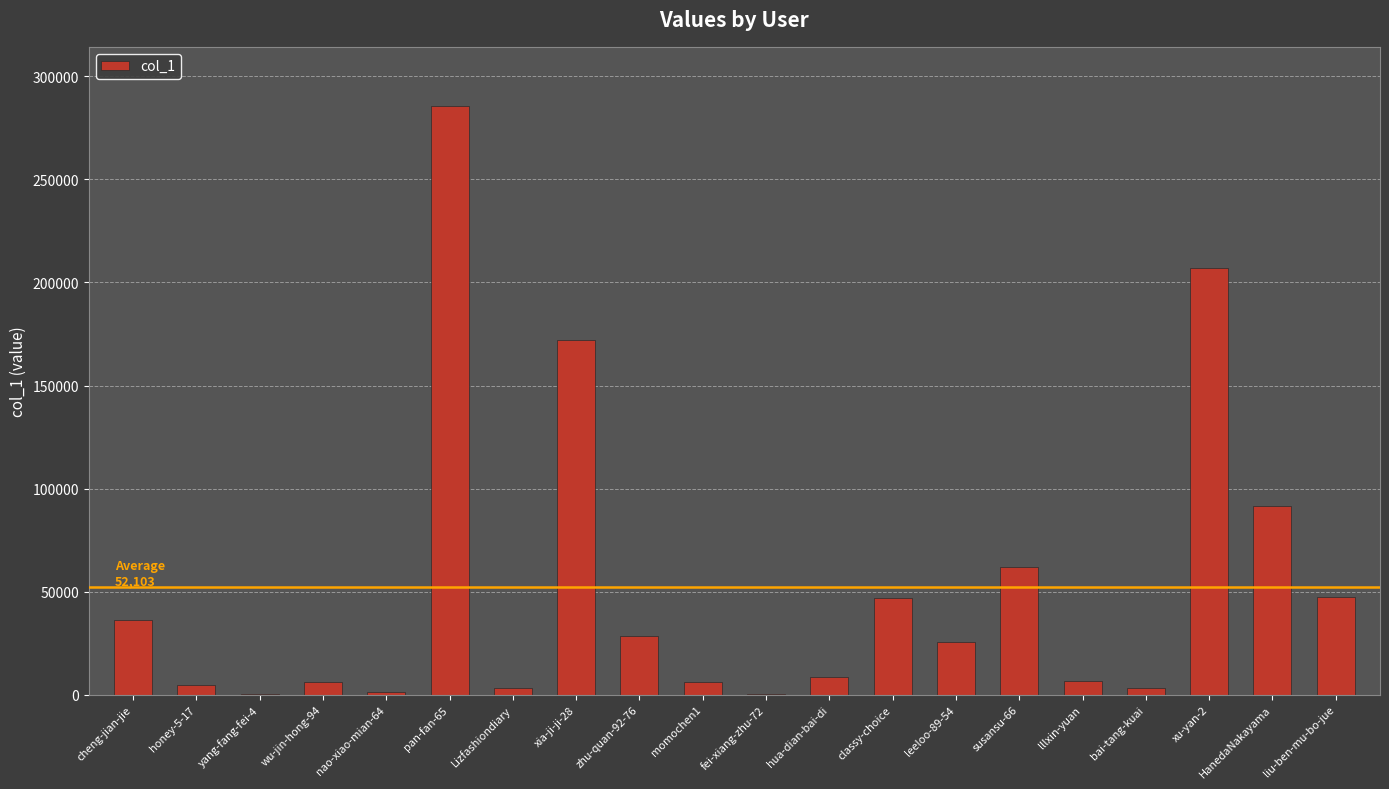

What is the change in value from xia-ji-ji-28 to liu-ben-mu-bo-jue?

-125007